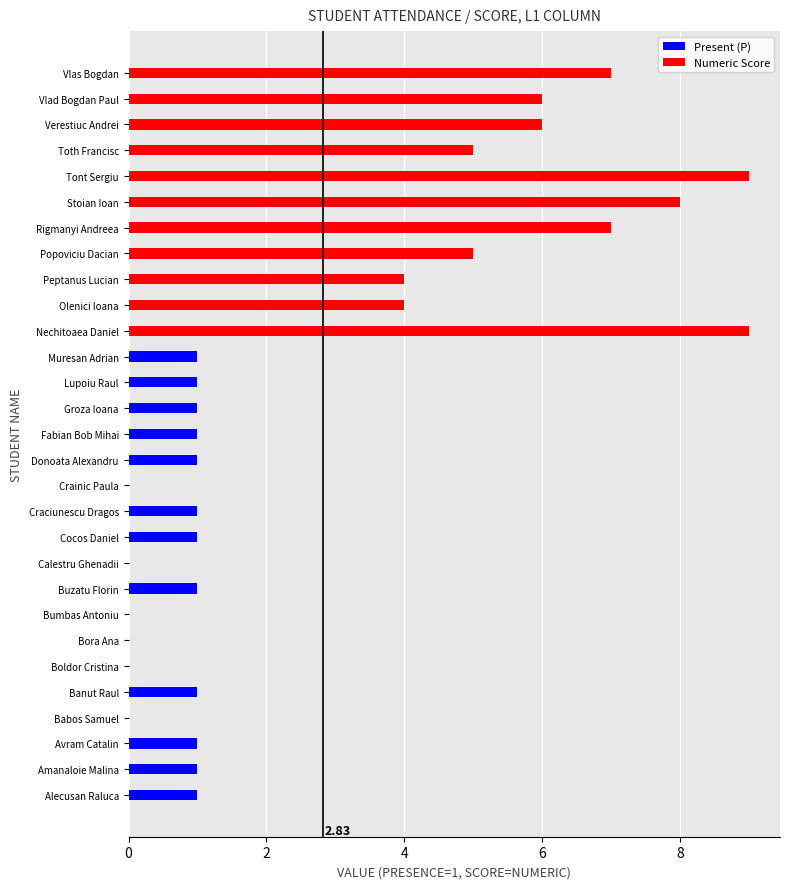

How many categories are shown in the chart?

29